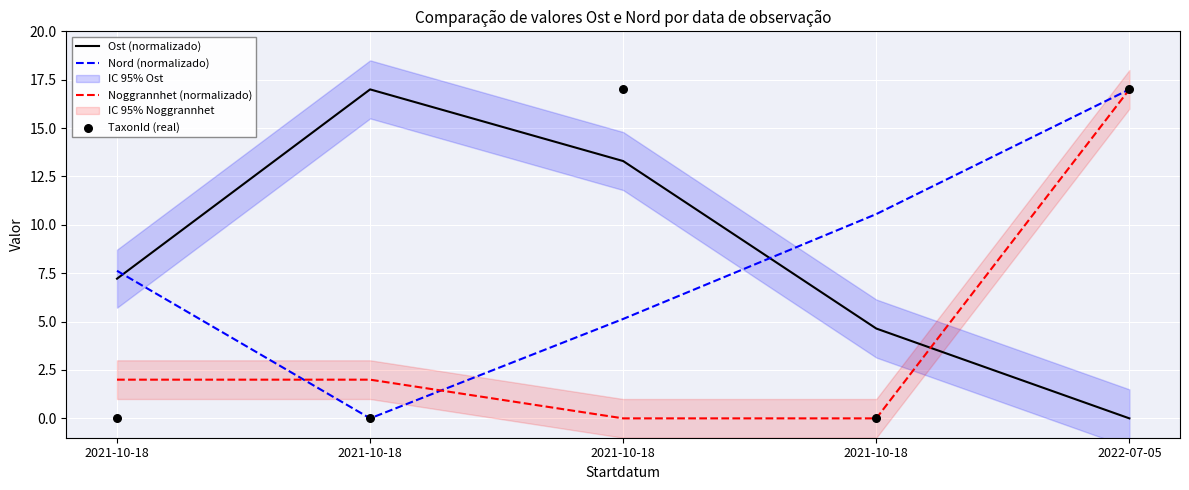

Which series contains the highest Y value?

Ost (normalizado)